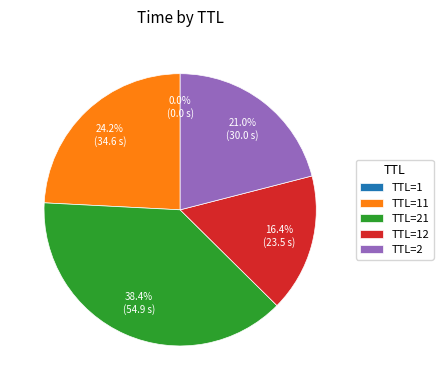

What is the largest slice in the pie chart?

TTL=21